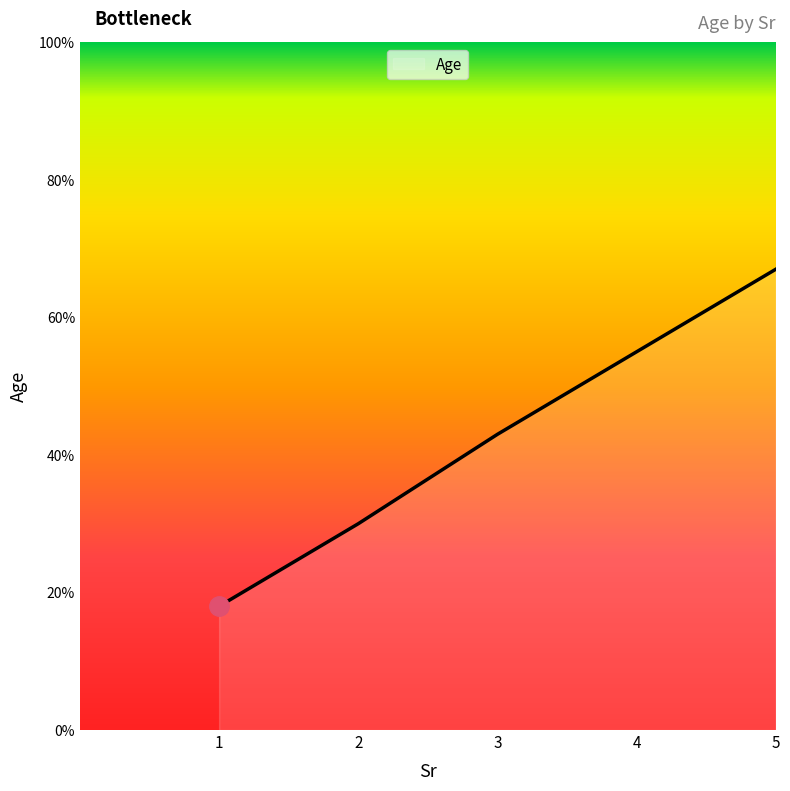

Count the number of categories in the chart.

5